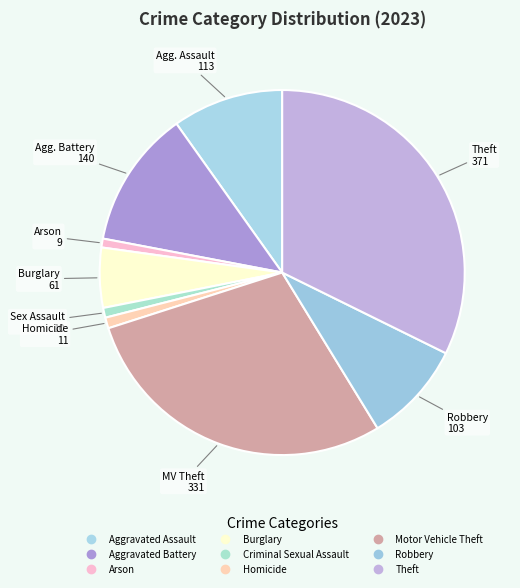

Which slice is the smallest?

Arson